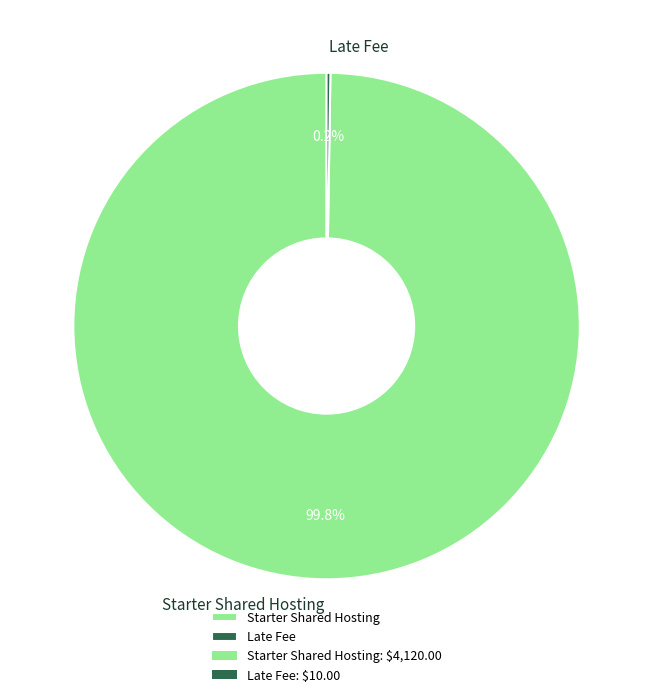

How much of the chart is everything except Starter Shared Hosting?

0.2%